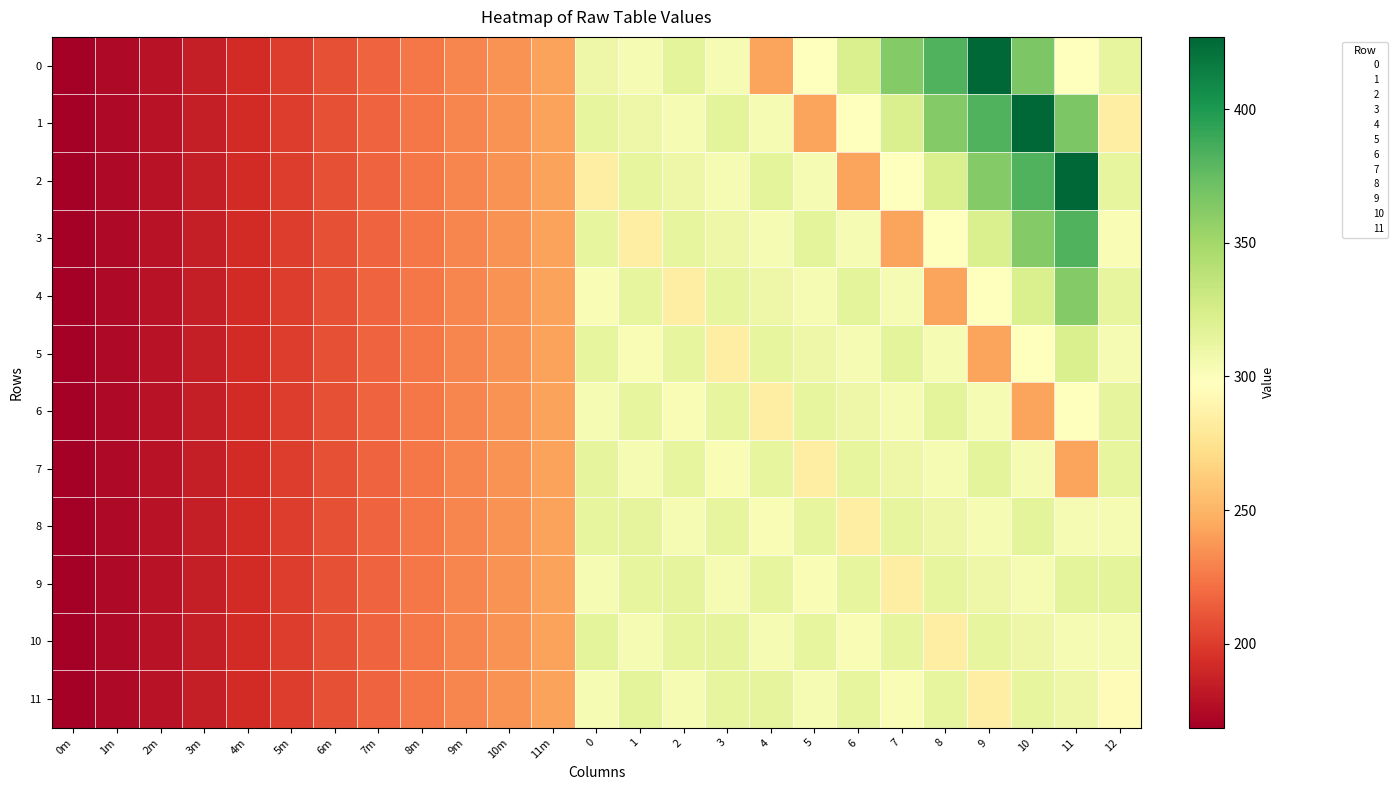

Reading right to left, what are all the values shown in this chart?

0: 12=313.6	11=298.0	10=366.0	9=427.0	8=382.0	7=363.0	6=323.0	5=298.0	4=243.0	3=303.4	2=315.2	1=303.3	0=309.7	11m=242.0	10m=235.9	9m=230.7	8m=224.3	7m=216.1	6m=208.1	5m=200.6	4m=192.0	3m=185.1	2m=179.4	1m=174.2	0m=168.6
1: 12=284.0	11=366.0	10=427.0	9=382.0	8=363.0	7=323.0	6=298.0	5=243.0	4=303.4	3=315.2	2=303.3	1=309.7	0=313.6	11m=242.0	10m=235.9	9m=230.7	8m=224.3	7m=216.1	6m=208.1	5m=200.6	4m=192.0	3m=185.1	2m=179.4	1m=174.2	0m=168.6
2: 12=313.4	11=427.0	10=382.0	9=363.0	8=323.0	7=298.0	6=243.0	5=303.4	4=315.2	3=303.3	2=309.7	1=313.6	0=284.0	11m=242.0	10m=235.9	9m=230.7	8m=224.3	7m=216.1	6m=208.1	5m=200.6	4m=192.0	3m=185.1	2m=179.4	1m=174.2	0m=168.6
3: 12=302.0	11=382.0	10=363.0	9=323.0	8=298.0	7=243.0	6=303.4	5=315.2	4=303.3	3=309.7	2=313.6	1=284.0	0=313.4	11m=242.0	10m=235.9	9m=230.7	8m=224.3	7m=216.1	6m=208.1	5m=200.6	4m=192.0	3m=185.1	2m=179.4	1m=174.2	0m=168.6
4: 12=313.6	11=363.0	10=323.0	9=298.0	8=243.0	7=303.4	6=315.2	5=303.3	4=309.7	3=313.6	2=284.0	1=313.4	0=302.0	11m=242.0	10m=235.9	9m=230.7	8m=224.3	7m=216.1	6m=208.1	5m=200.6	4m=192.0	3m=185.1	2m=179.4	1m=174.2	0m=168.6
5: 12=303.4	11=323.0	10=298.0	9=243.0	8=303.4	7=315.2	6=303.3	5=309.7	4=313.6	3=284.0	2=313.4	1=302.0	0=313.6	11m=242.0	10m=235.9	9m=230.7	8m=224.3	7m=216.1	6m=208.1	5m=200.6	4m=192.0	3m=185.1	2m=179.4	1m=174.2	0m=168.6
6: 12=314.9	11=298.0	10=243.0	9=303.4	8=315.2	7=303.3	6=309.7	5=313.6	4=284.0	3=313.4	2=302.0	1=313.6	0=303.4	11m=242.0	10m=235.9	9m=230.7	8m=224.3	7m=216.1	6m=208.1	5m=200.6	4m=192.0	3m=185.1	2m=179.4	1m=174.2	0m=168.6
7: 12=313.8	11=243.0	10=303.4	9=315.2	8=303.3	7=309.7	6=313.6	5=284.0	4=313.4	3=302.0	2=313.6	1=303.4	0=314.9	11m=242.0	10m=235.9	9m=230.7	8m=224.3	7m=216.1	6m=208.1	5m=200.6	4m=192.0	3m=185.1	2m=179.4	1m=174.2	0m=168.6
8: 12=303.3	11=303.4	10=315.2	9=303.3	8=309.7	7=313.6	6=284.0	5=313.4	4=302.0	3=313.6	2=303.4	1=314.9	0=313.8	11m=242.0	10m=235.9	9m=230.7	8m=224.3	7m=216.1	6m=208.1	5m=200.6	4m=192.0	3m=185.1	2m=179.4	1m=174.2	0m=168.6
9: 12=315.2	11=315.2	10=303.3	9=309.7	8=313.6	7=284.0	6=313.4	5=302.0	4=313.6	3=303.4	2=314.9	1=313.8	0=303.3	11m=242.0	10m=235.9	9m=230.7	8m=224.3	7m=216.1	6m=208.1	5m=200.6	4m=192.0	3m=185.1	2m=179.4	1m=174.2	0m=168.6
10: 12=303.5	11=303.3	10=309.7	9=313.6	8=284.0	7=313.4	6=302.0	5=313.6	4=303.4	3=314.9	2=313.8	1=303.3	0=315.2	11m=242.0	10m=235.9	9m=230.7	8m=224.3	7m=216.1	6m=208.1	5m=200.6	4m=192.0	3m=185.1	2m=179.4	1m=174.2	0m=168.6
11: 12=295.5	11=309.7	10=313.6	9=284.0	8=313.4	7=302.0	6=313.6	5=303.4	4=314.9	3=313.8	2=303.3	1=315.2	0=303.5	11m=242.0	10m=235.9	9m=230.7	8m=224.3	7m=216.1	6m=208.1	5m=200.6	4m=192.0	3m=185.1	2m=179.4	1m=174.2	0m=168.6